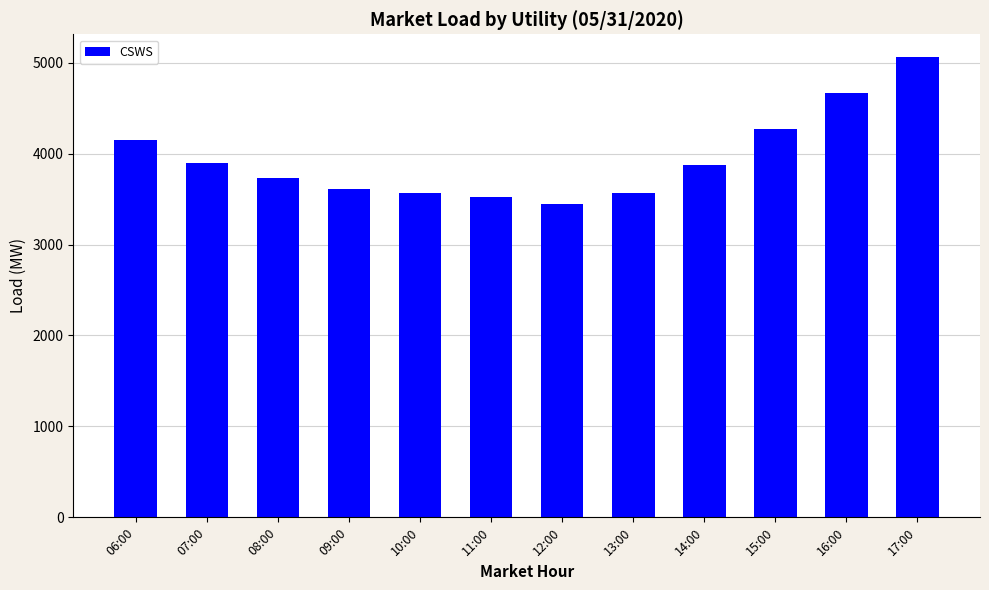

How many data points does each series have?

12